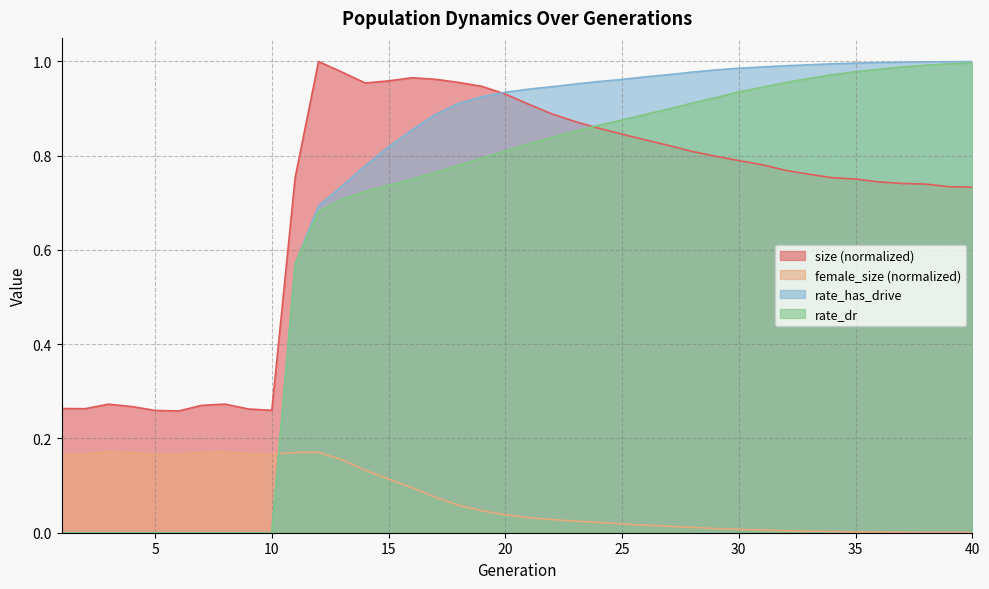

At 19, list the series in order from smallest to largest.

female_size, rate_dr, rate_has_drive, size